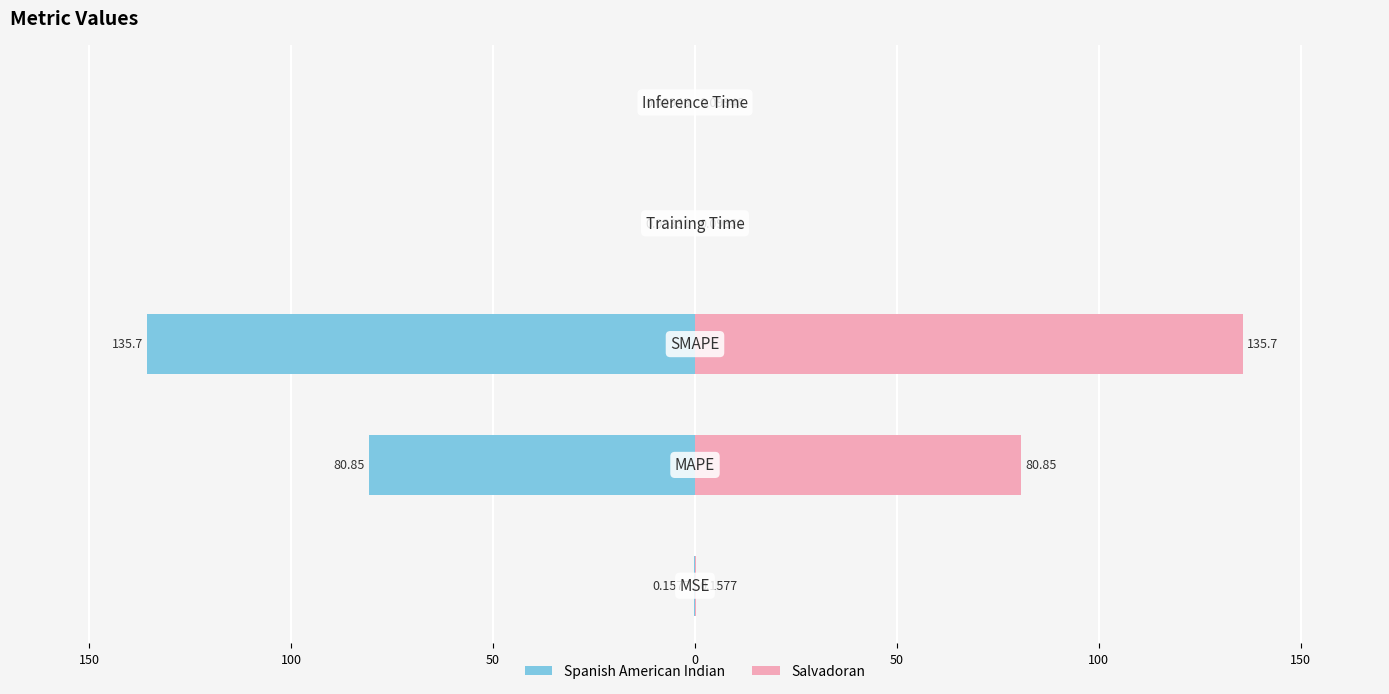

Rank the categories by value from lowest to highest.

Training Time, Inference Time, MSE, MAPE, SMAPE